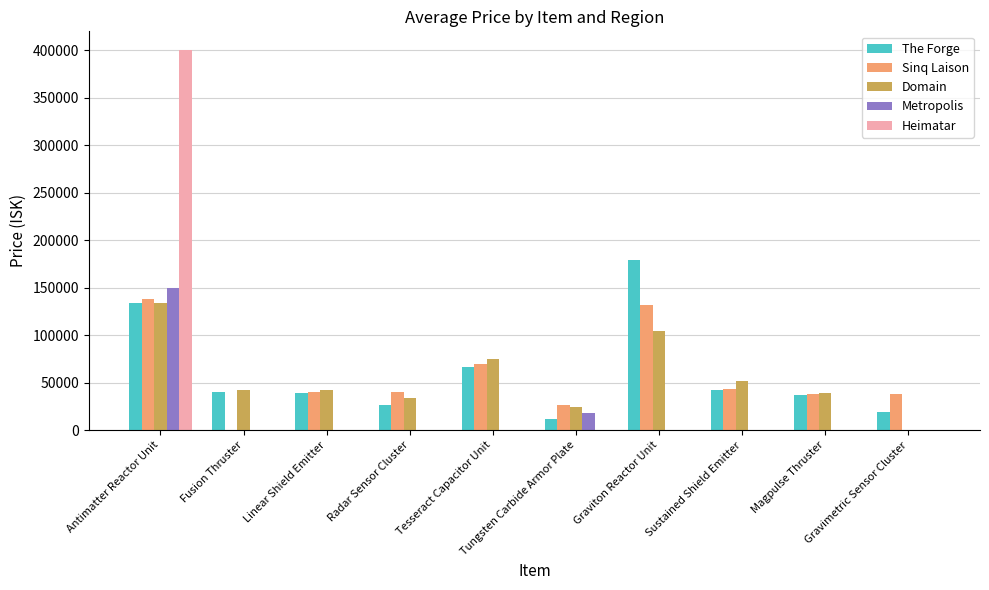

What are all the series names shown in the legend?

The Forge, Sinq Laison, Domain, Metropolis, Heimatar